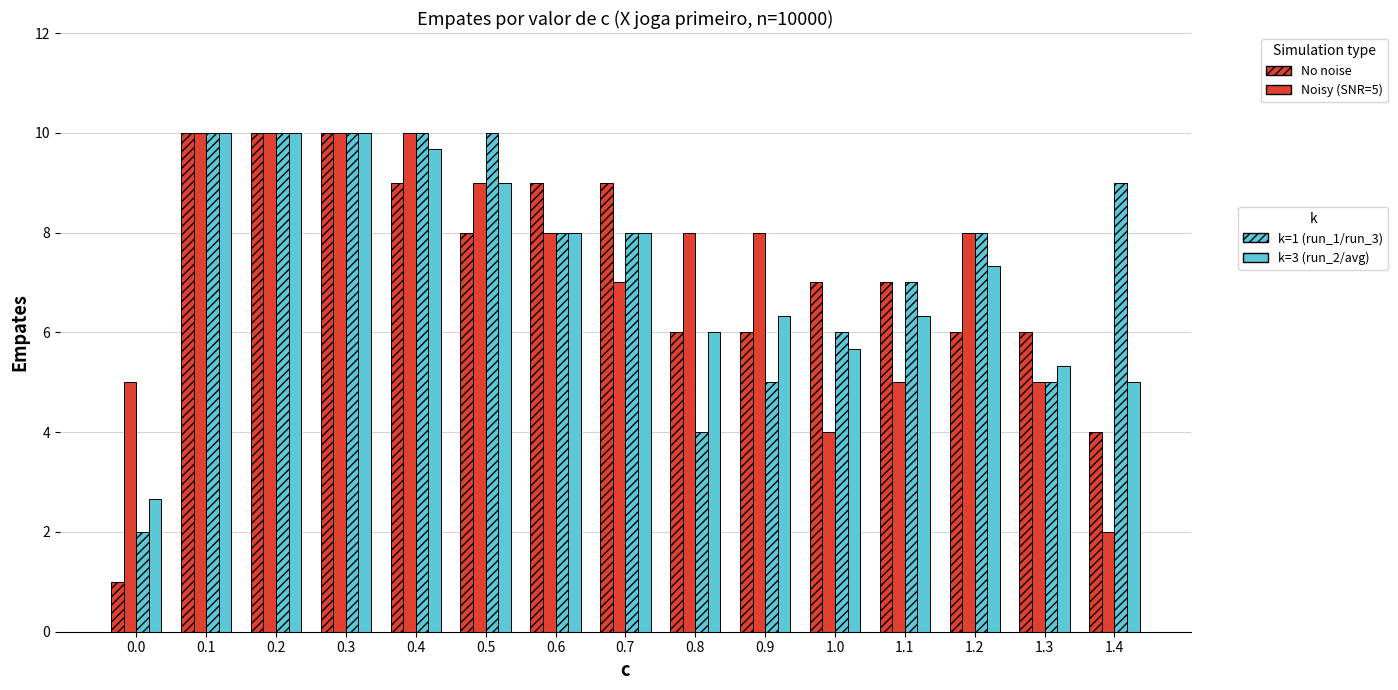

True or false: run_1 (No noise) has a value of 4.8 at 0.6.

False